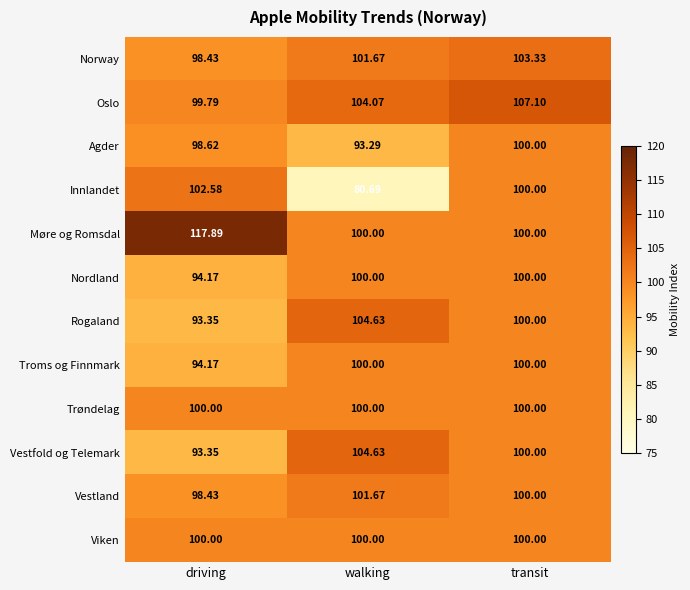

Between driving and walking, which series saw the biggest shift?

Innlandet